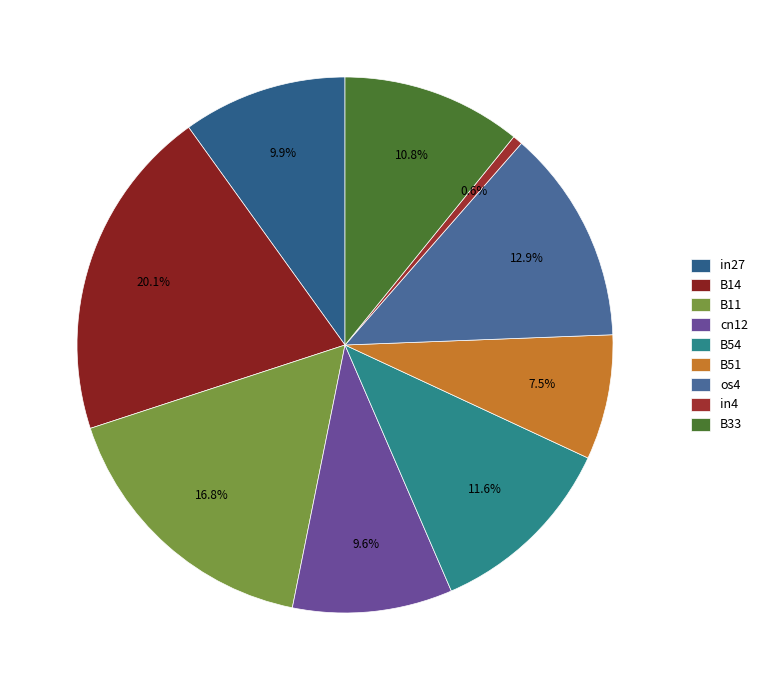

To the nearest percent, what is the combined percentage of in4 and os4?

14%